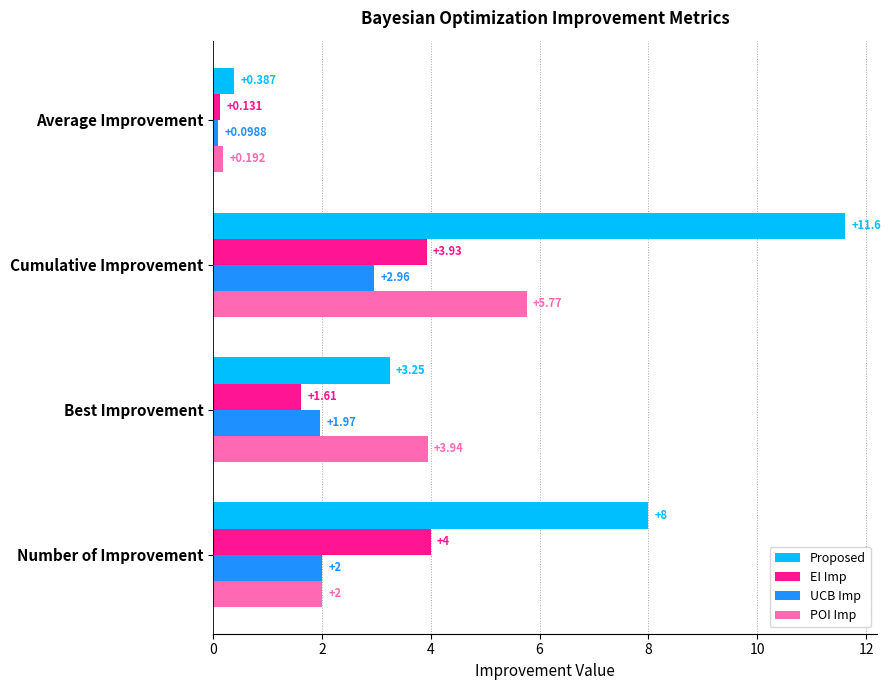

Where is POI Imp nearest to the value 2?

Number of Improvement